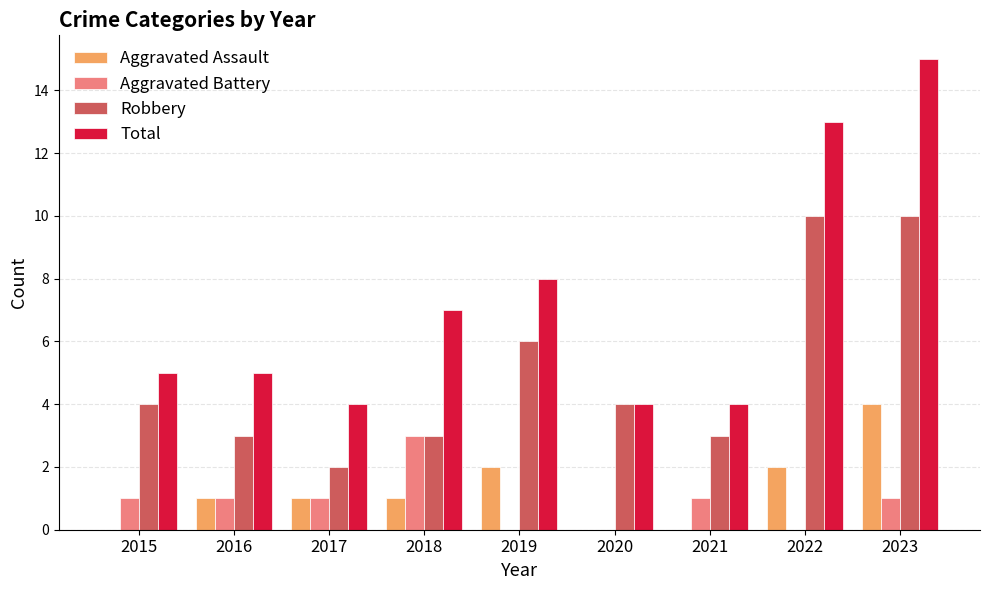

What is the maximum value for Robbery?

10